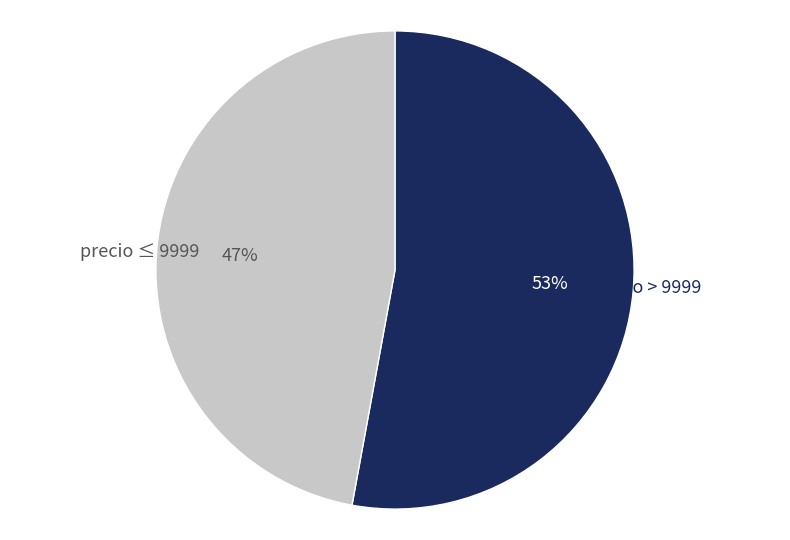

To the nearest percent, what is the combined percentage of precio > 9999 and precio ≤ 9999?

100%